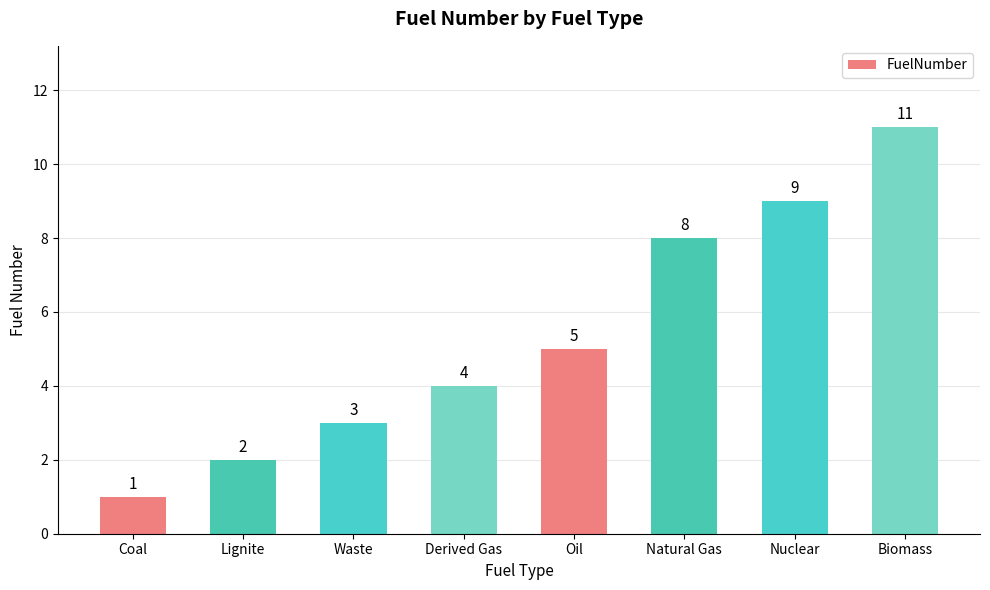

What value does the data have at Natural Gas?

8